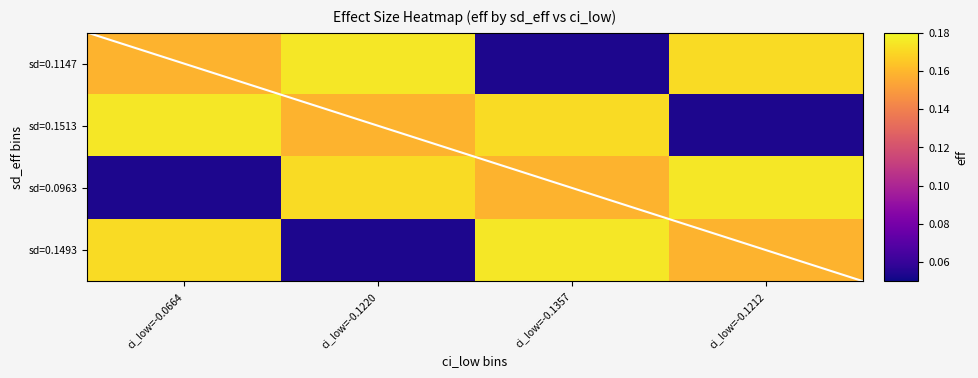

Which series has the widest spread of values?

0.1147